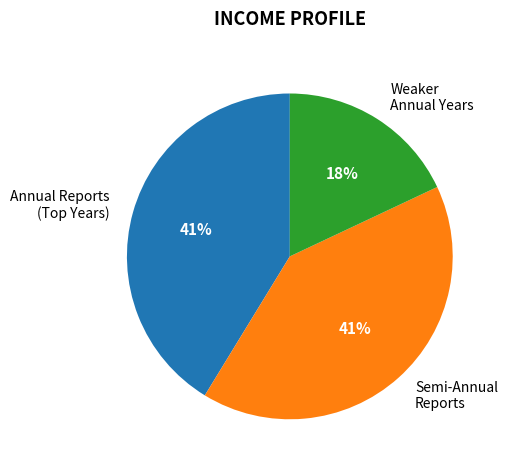

Count the number of slices in the pie.

3